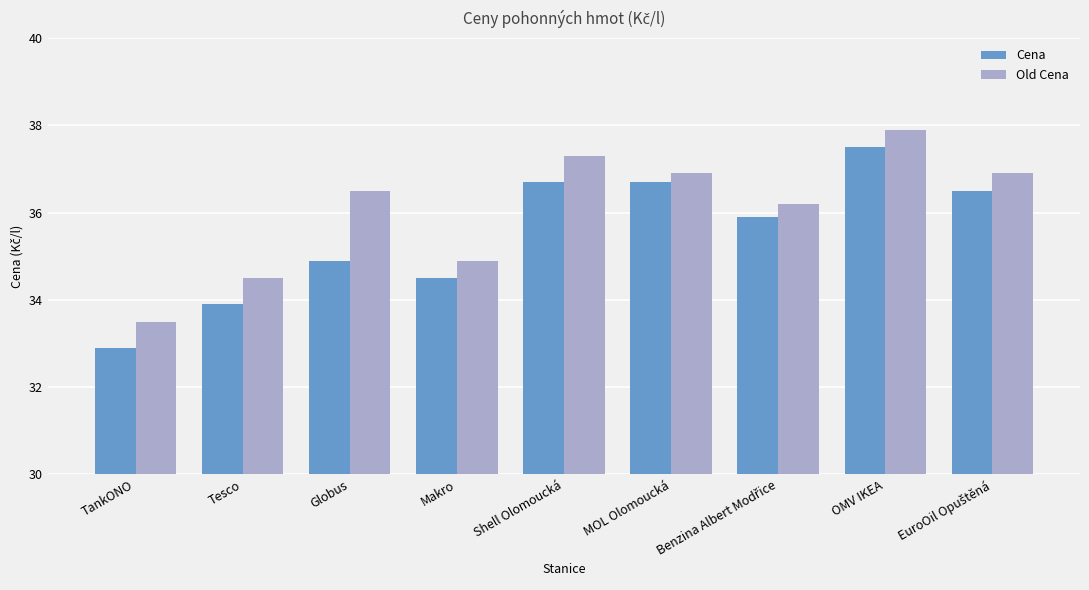

What is the minimum value shown in the chart?

32.9